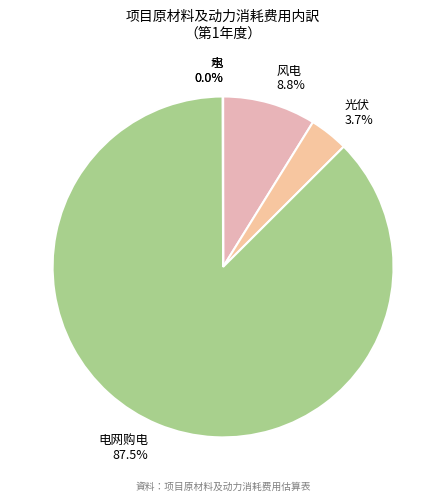

To the nearest percent, what is the difference between the largest and smallest slice percentages?

87%